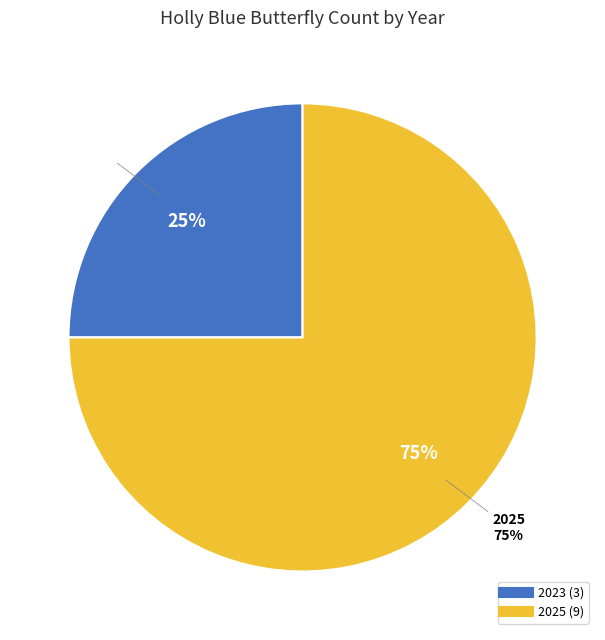

Approximately how many times larger is the value at 2023 compared to 2025?

0.3